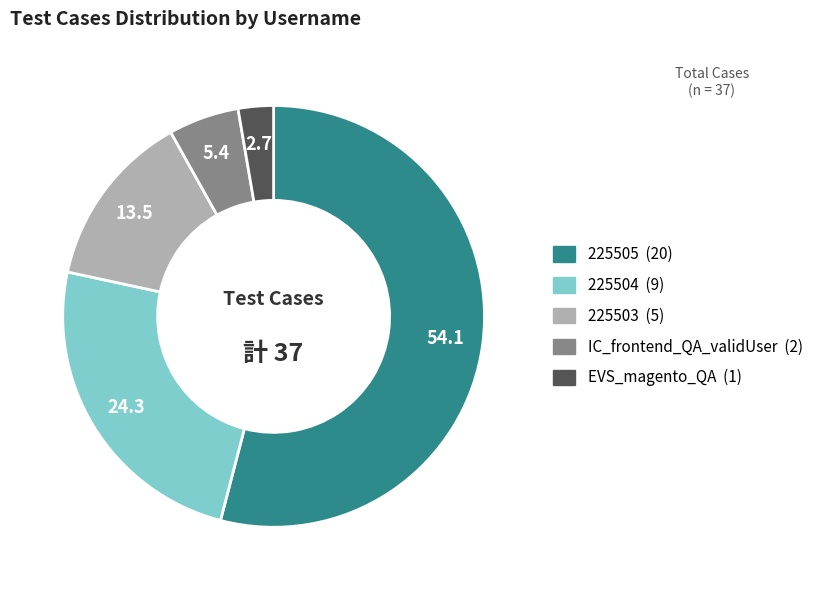

Is 225505 the majority of the pie?

Yes